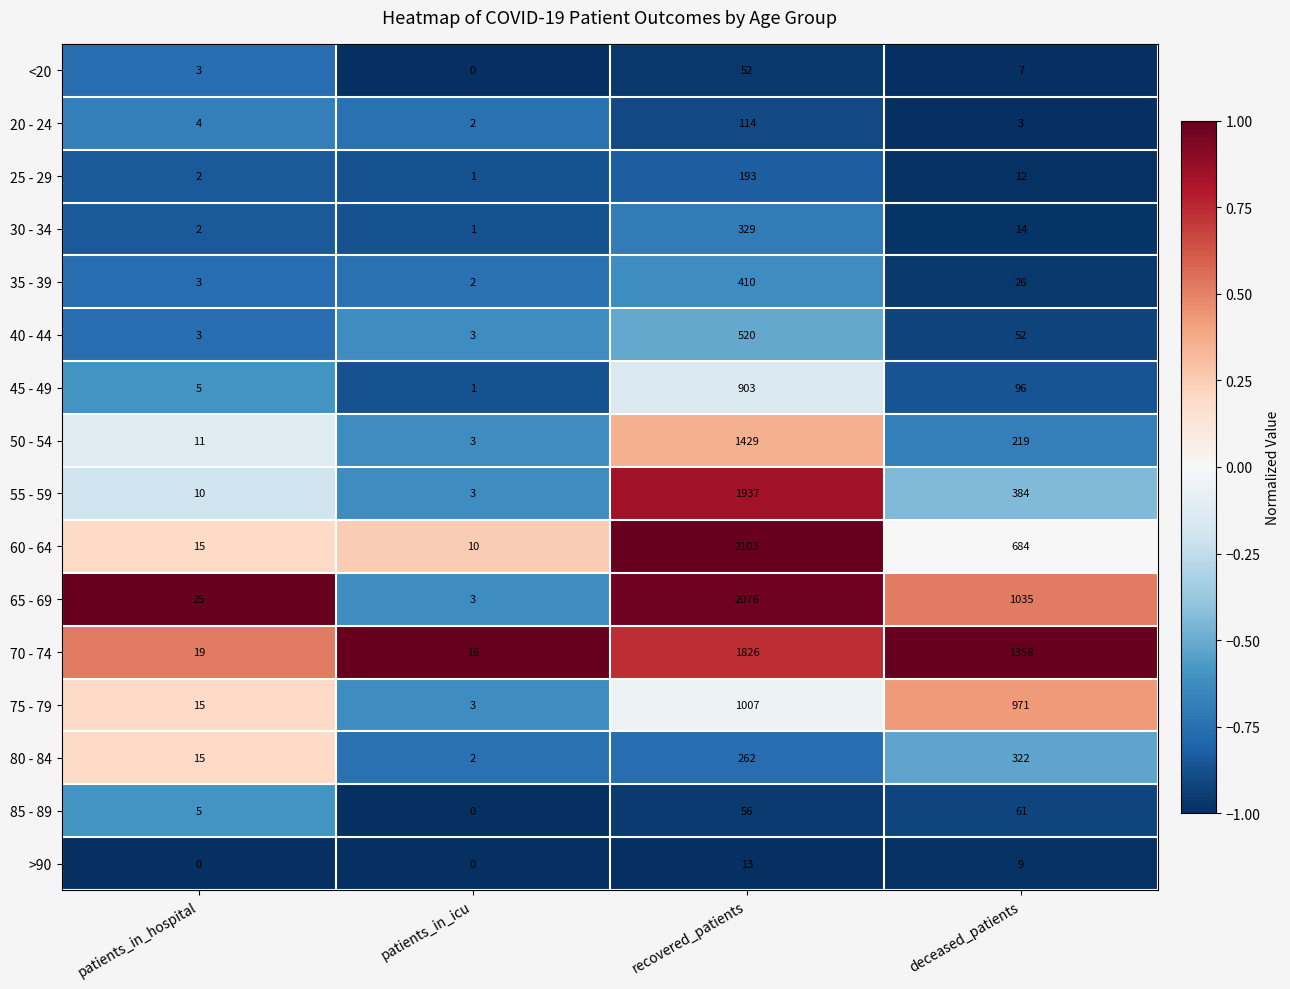

How many >90 values are between 0 and 13?

4